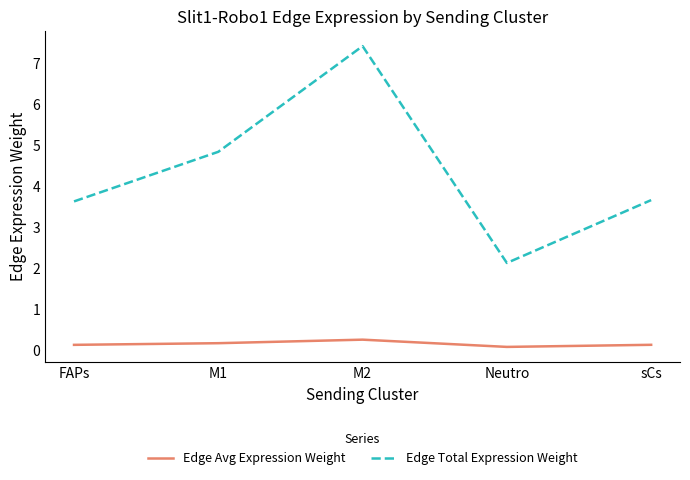

Does the chart display data point markers on the line(s)?

No